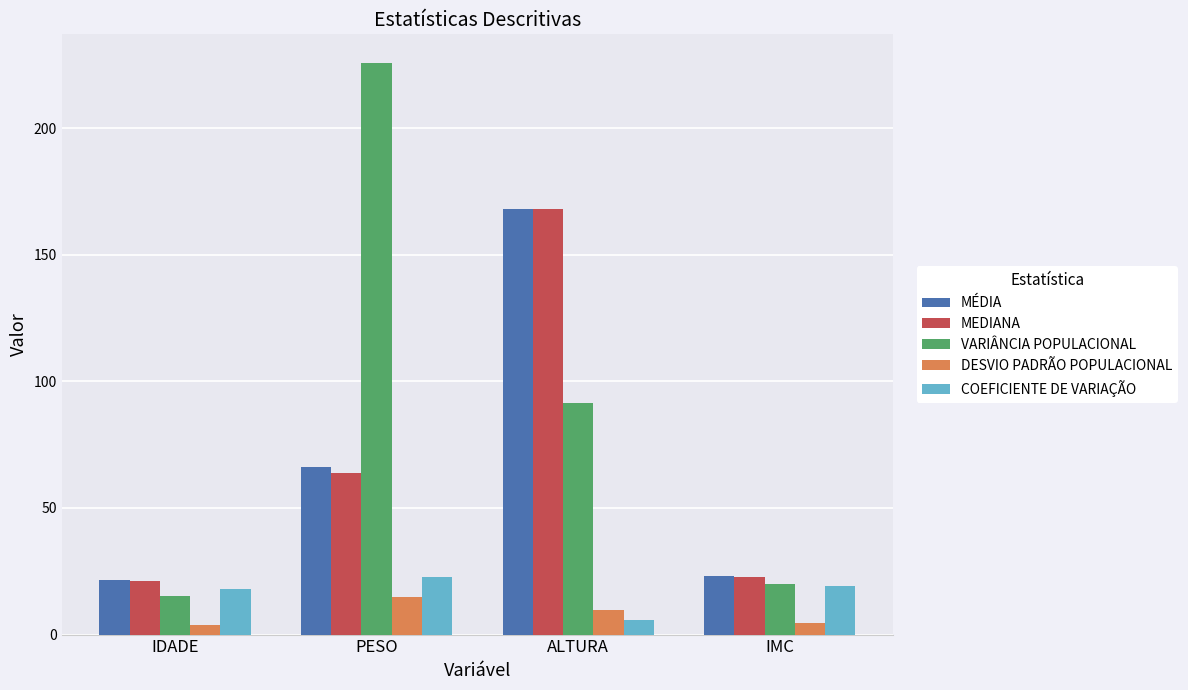

How many data points in MÉDIA are above 66?

2